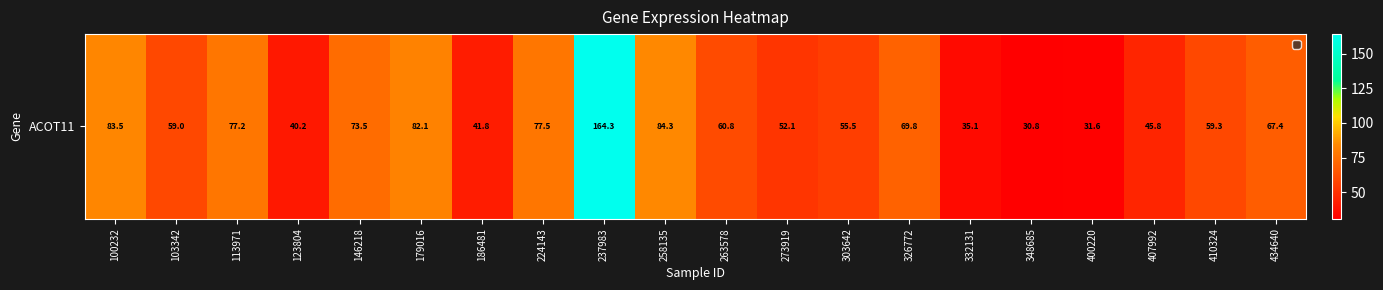

Reading left to right, list all the values displayed in this chart.

83.5	59.0	77.2	40.2	73.5	82.1	41.8	77.5	164.3	84.3	60.8	52.1	55.5	69.8	35.1	30.8	31.6	45.8	59.3	67.4